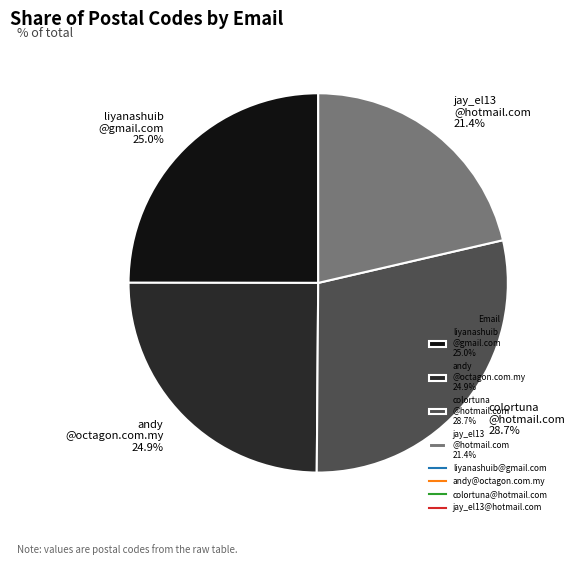

What is the total percentage of andy @octagon.com.my 24.9% and colortuna @hotmail.com 28.7%?

53.6%